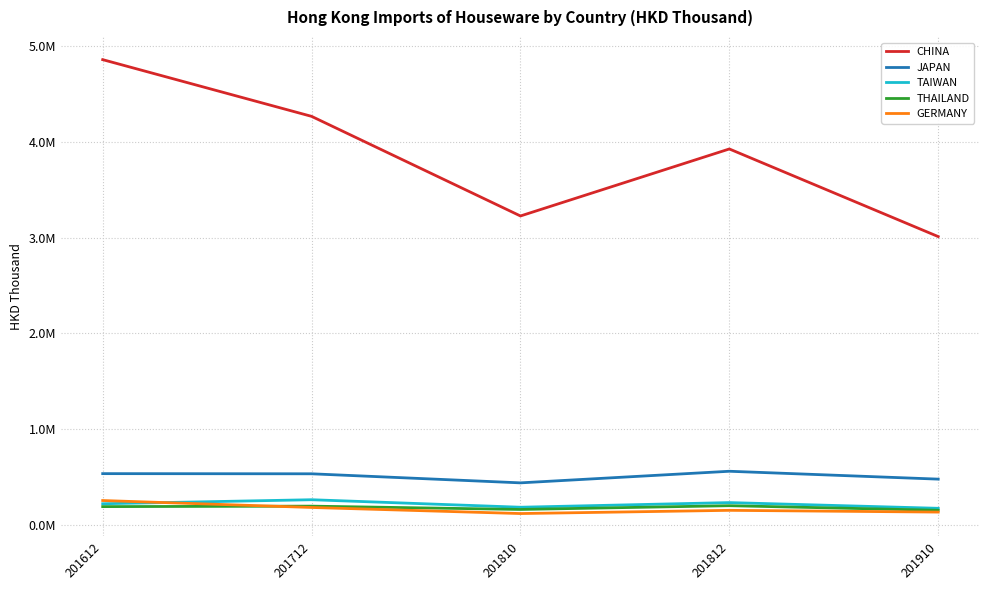

At which label is JAPAN closest to 499689?

201910